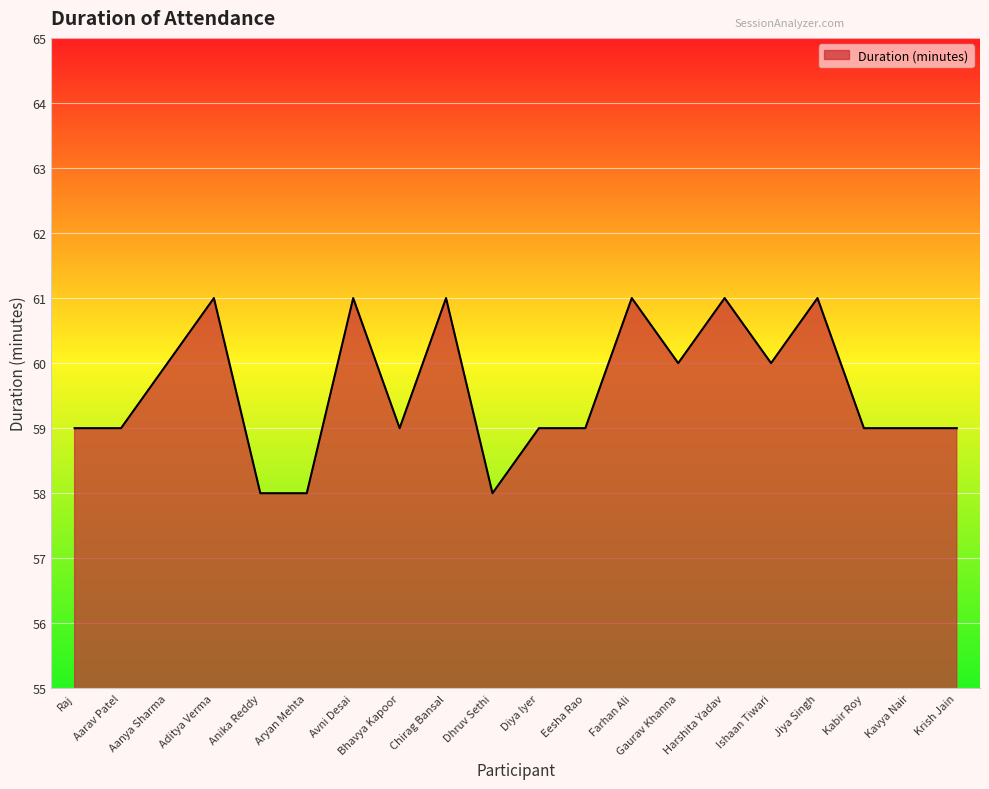

What is the minimum value shown in the chart?

58